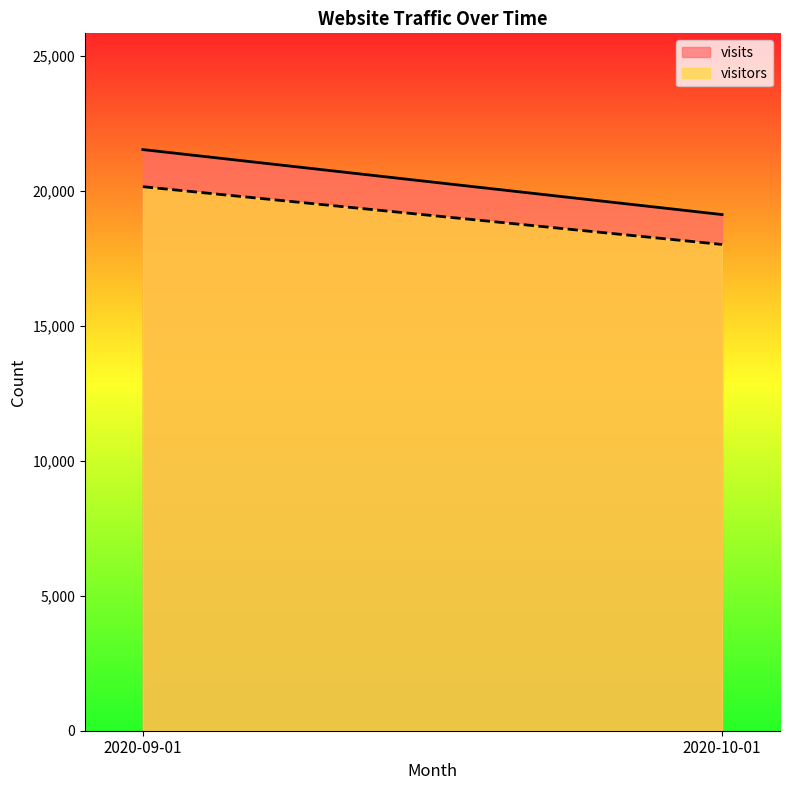

How many data points in visits are less than 21531?

1